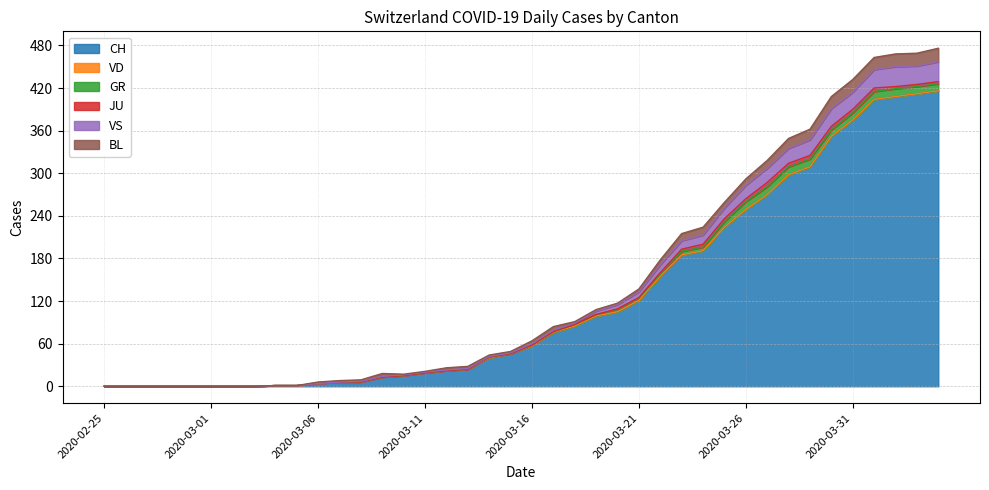

How many data points in VS are above 2?

17